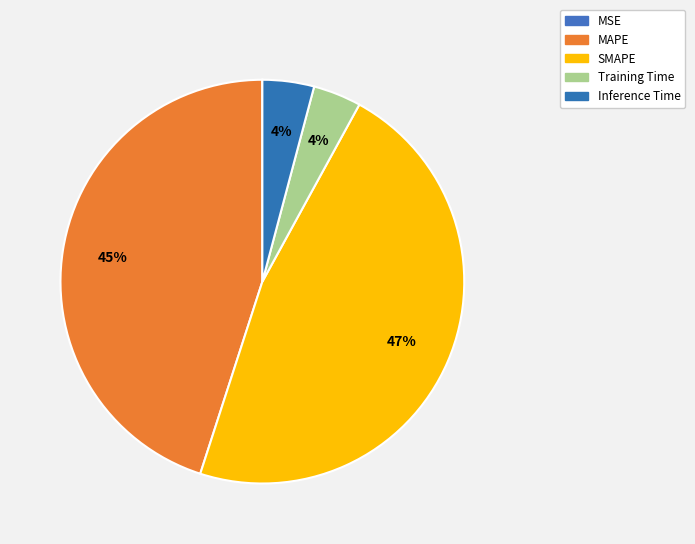

Between Inference Time and Training Time, which is larger?

Inference Time